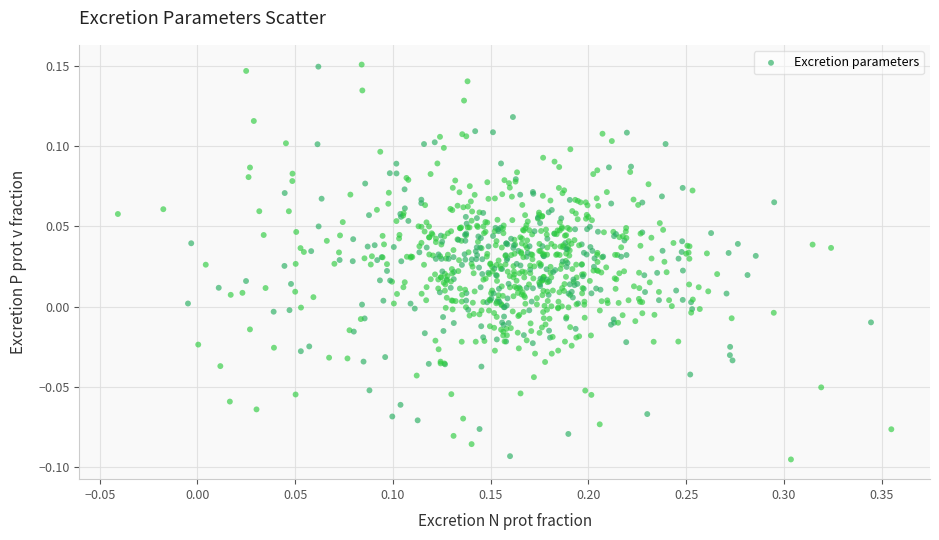

What is the range of X values (max minus min)?

0.4